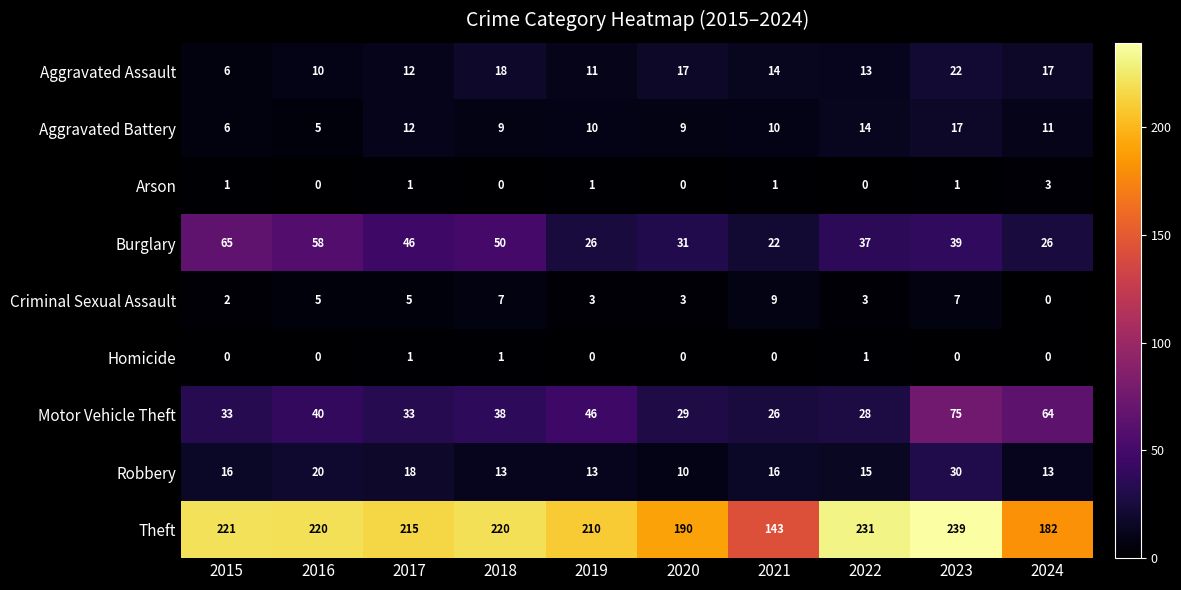

What is the difference between the highest and lowest values at 2018?

220